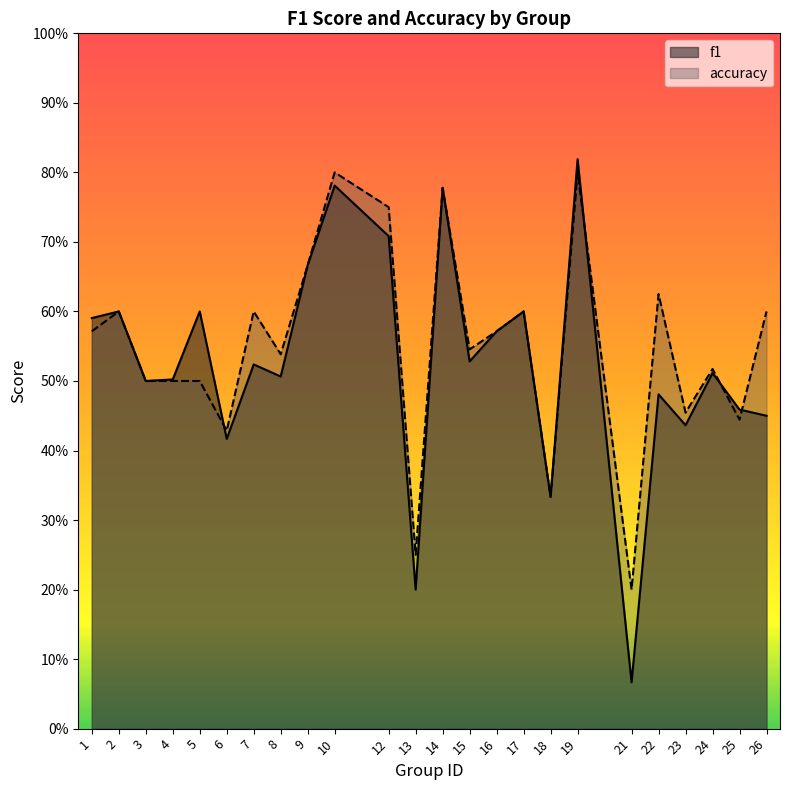

What is the sum of the f1 values at 24 and 17?

1.1